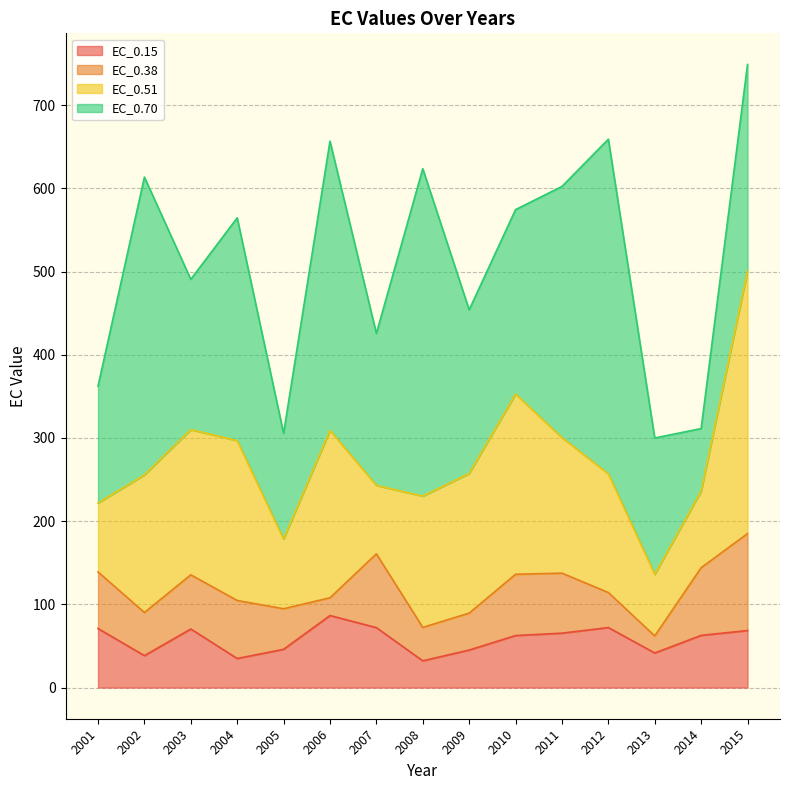

How many series are shown in this chart?

4